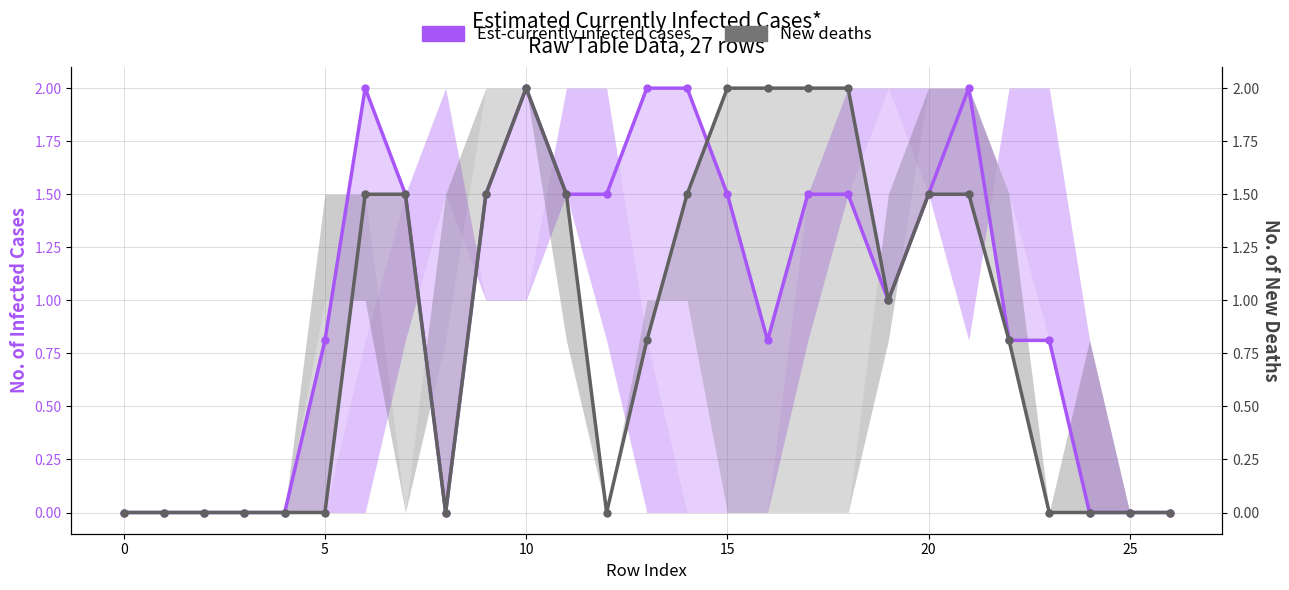

Which has a higher value, 15 or 24?

15